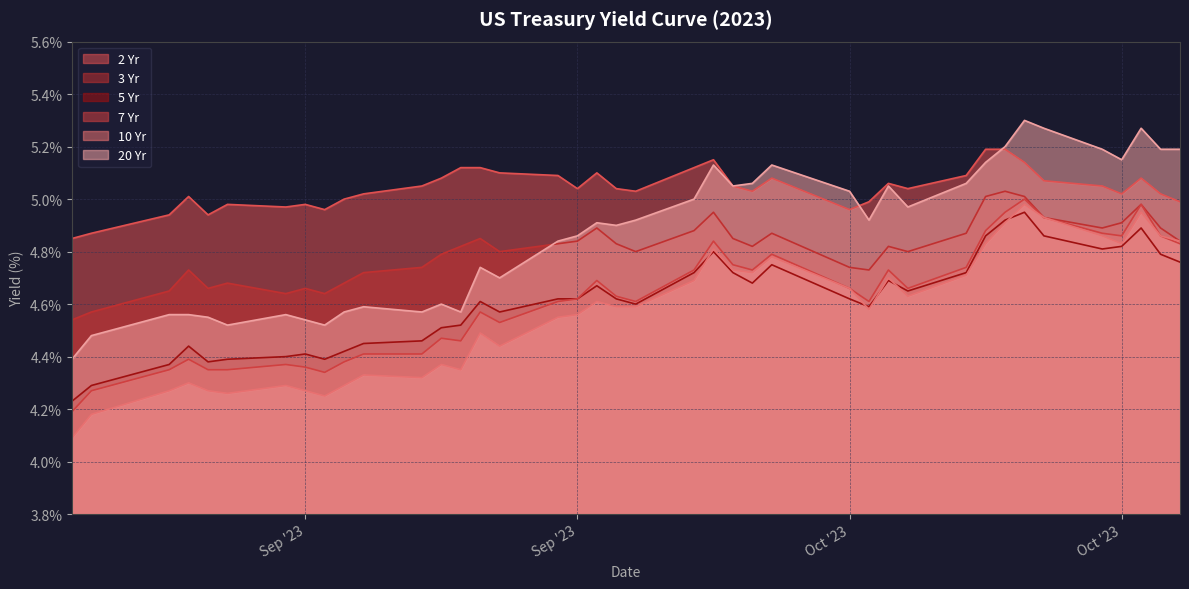

The value of 7 Yr at 2023-08-31 is 4.2. True or false?

True